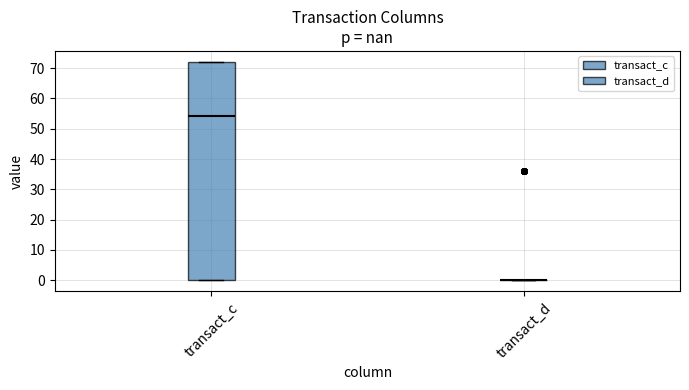

Reading left to right, read every box against the y-axis: the position of its median line, the range the box covers, and the ends of its whiskers. The values are not printed on the chart, so give them approximately, as read against the axis.

transact_c: median 54, box 0 to 72, whiskers 0 to 72
transact_d: box collapsed to a line at 0, whiskers 0 to 0